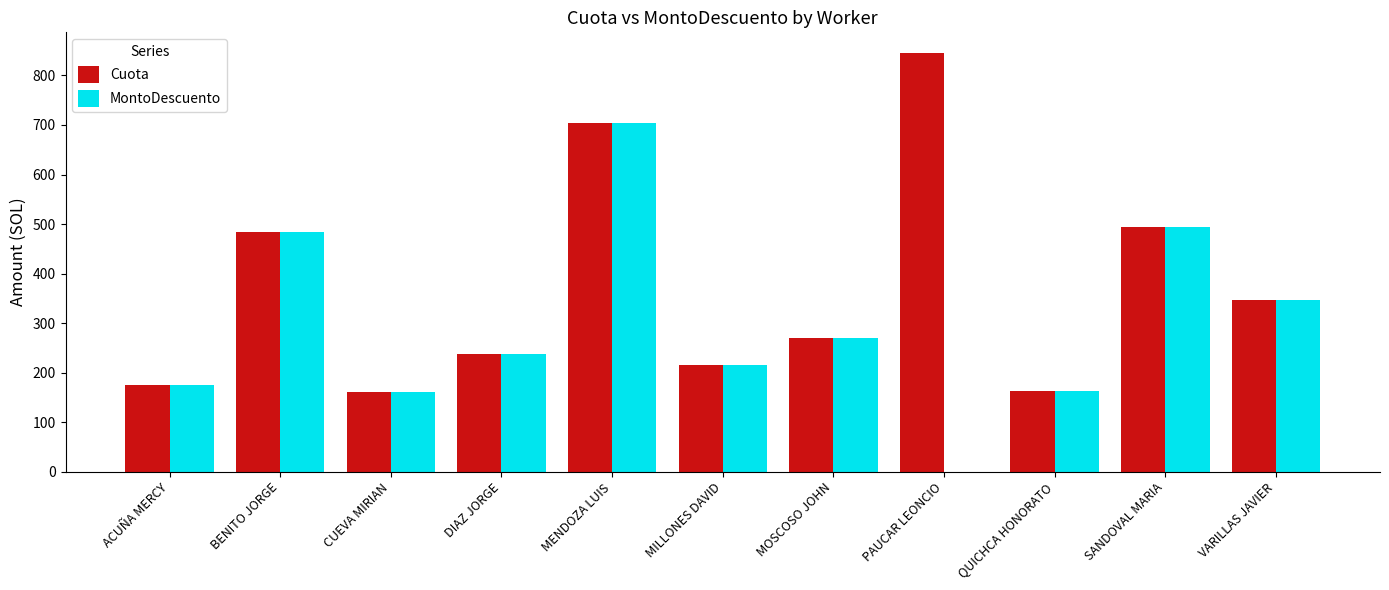

What is the highest value of the MontoDescuento series?

703.2